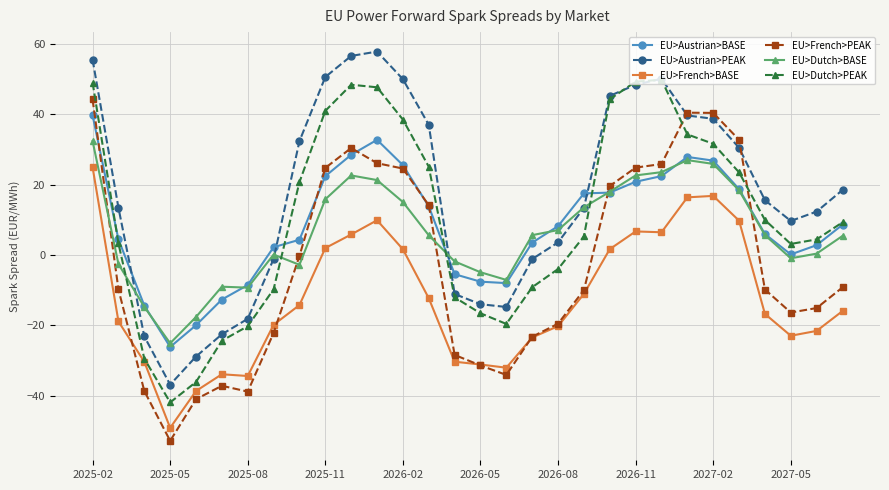

What is the difference between the maximum and minimum values in the EU>French>PEAK series?

97.1